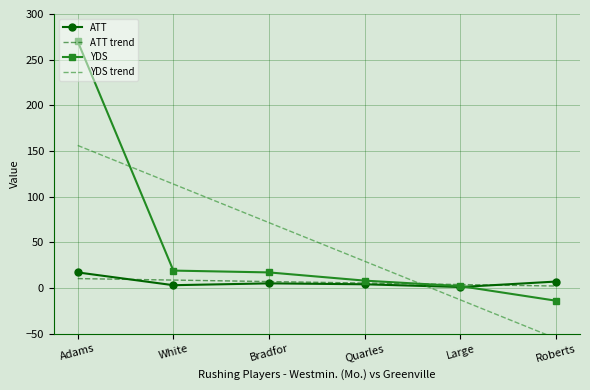

What is the smallest value displayed?

-55.4